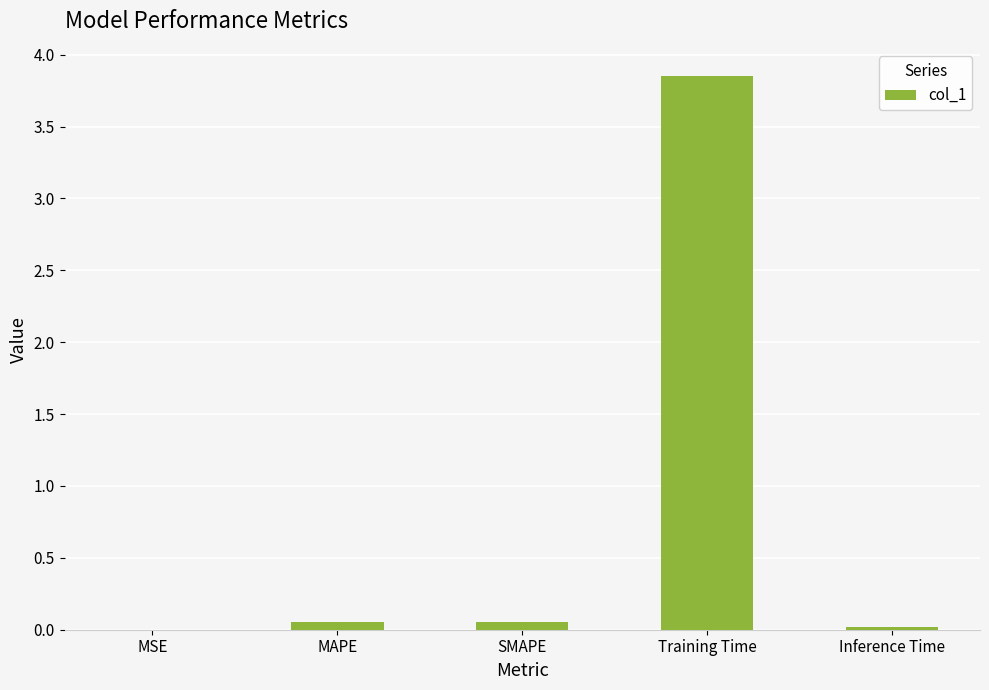

The chart shows a value of 0.0 at Inference Time. True or false?

True